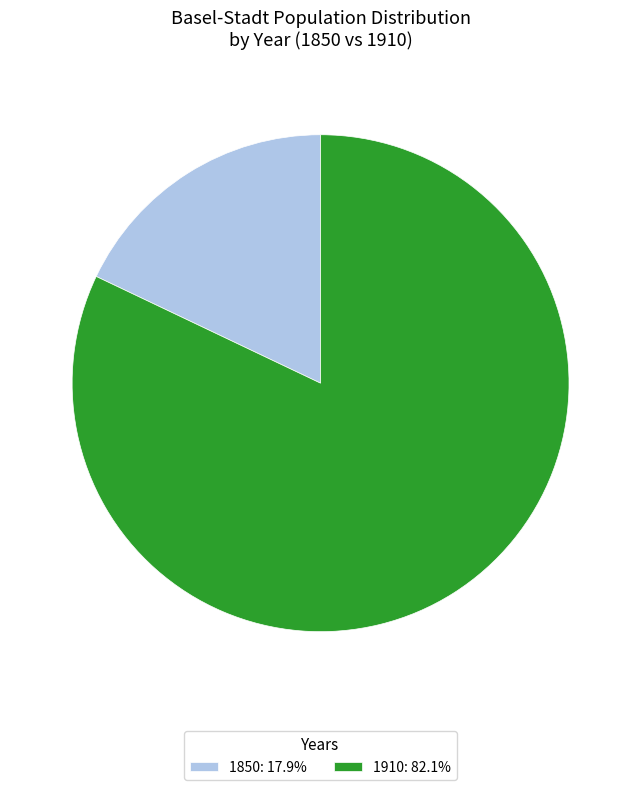

Is the sum of 1850: 17.9% and 1910: 82.1% greater than half?

Yes